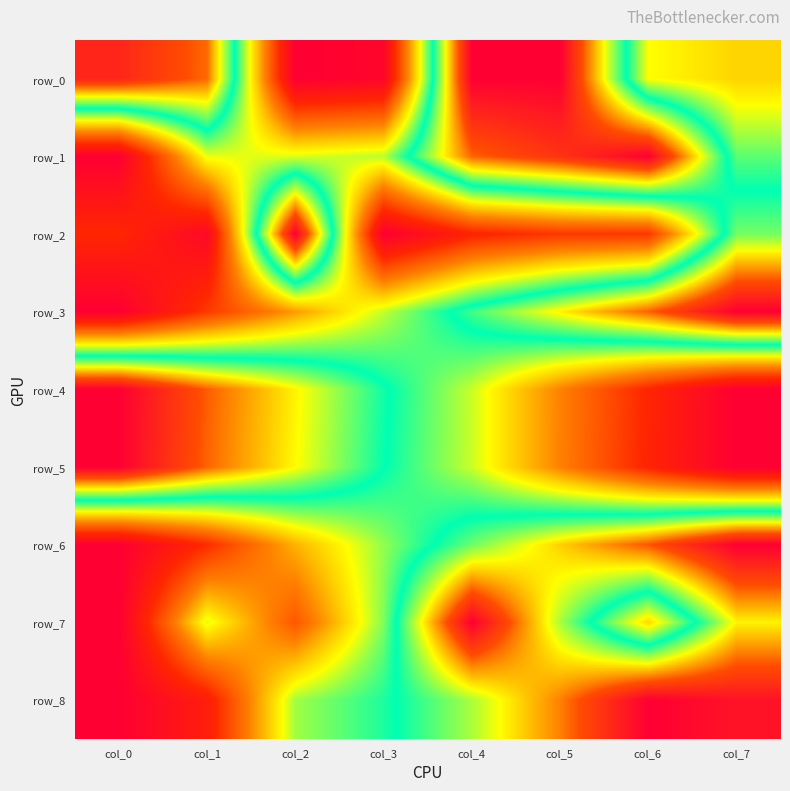

What is the total value across all series at col_4?

5.8